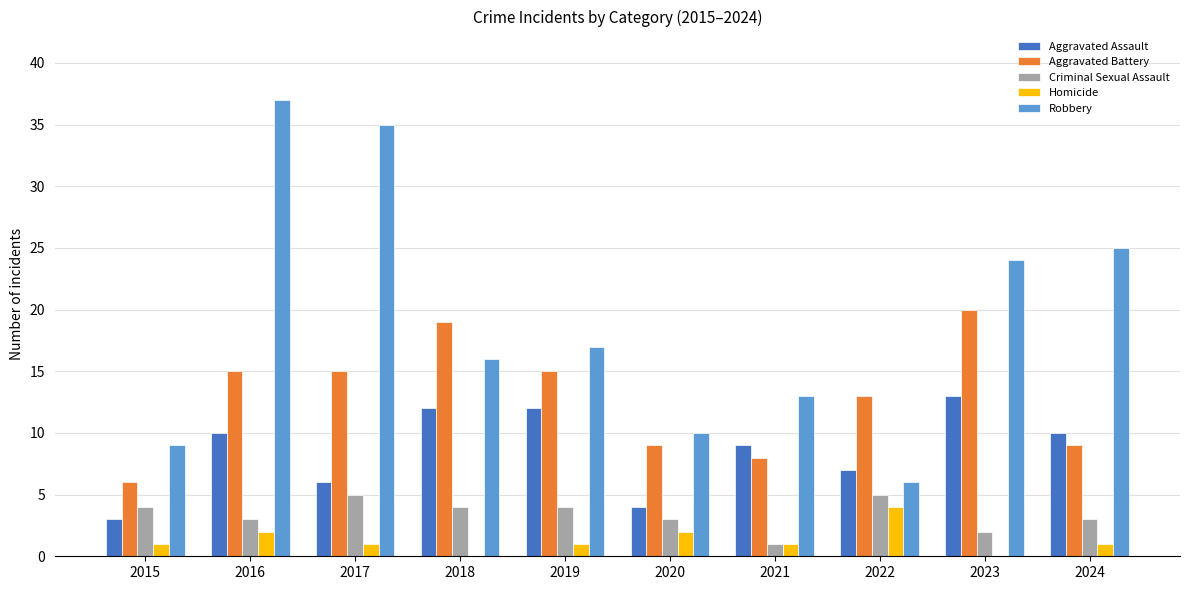

Are the bars grouped side by side (vs. stacked)?

Yes